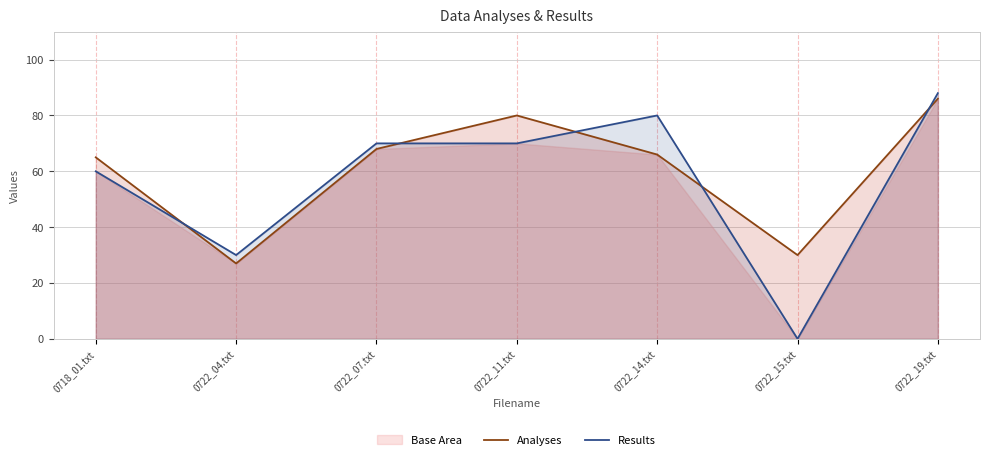

Reading left to right, extract all data points from this chart.

Analyses: 65	27	68	80	66	30	86
Results: 60	30	70	70	80	0	88